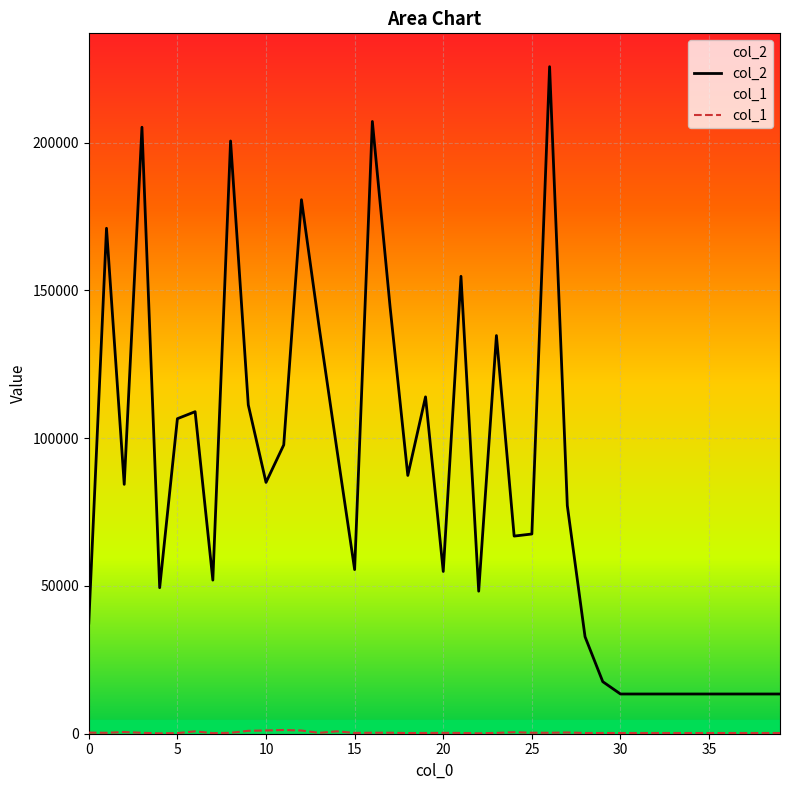

Rank the series by their average value, from highest to lowest.

col_2, col_1